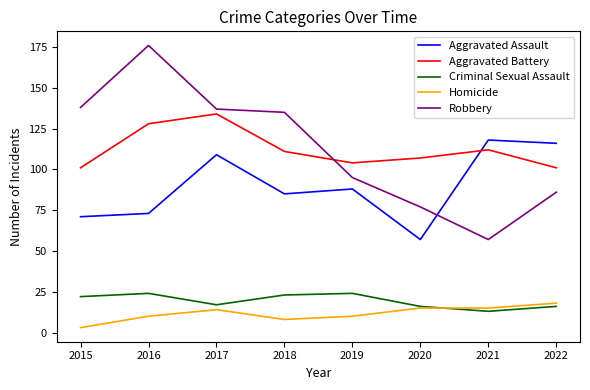

What is the total value across all series at 2020?

272